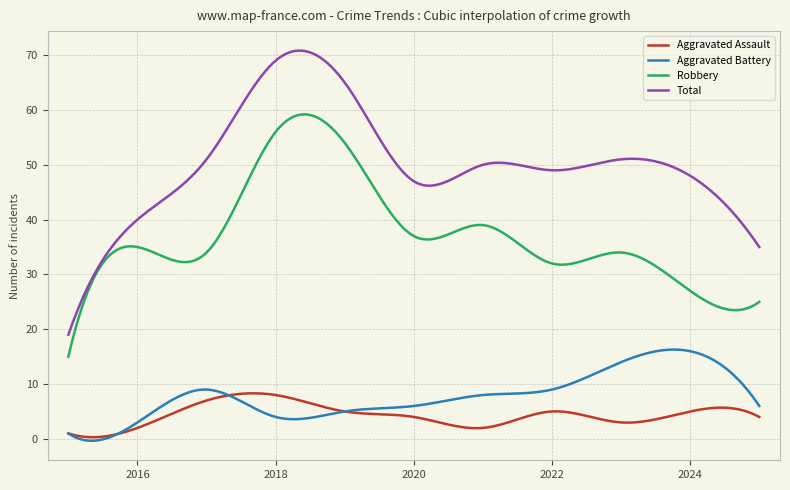

List the series in order of their peak value, highest first.

Total, Robbery, Aggravated Battery, Aggravated Assault